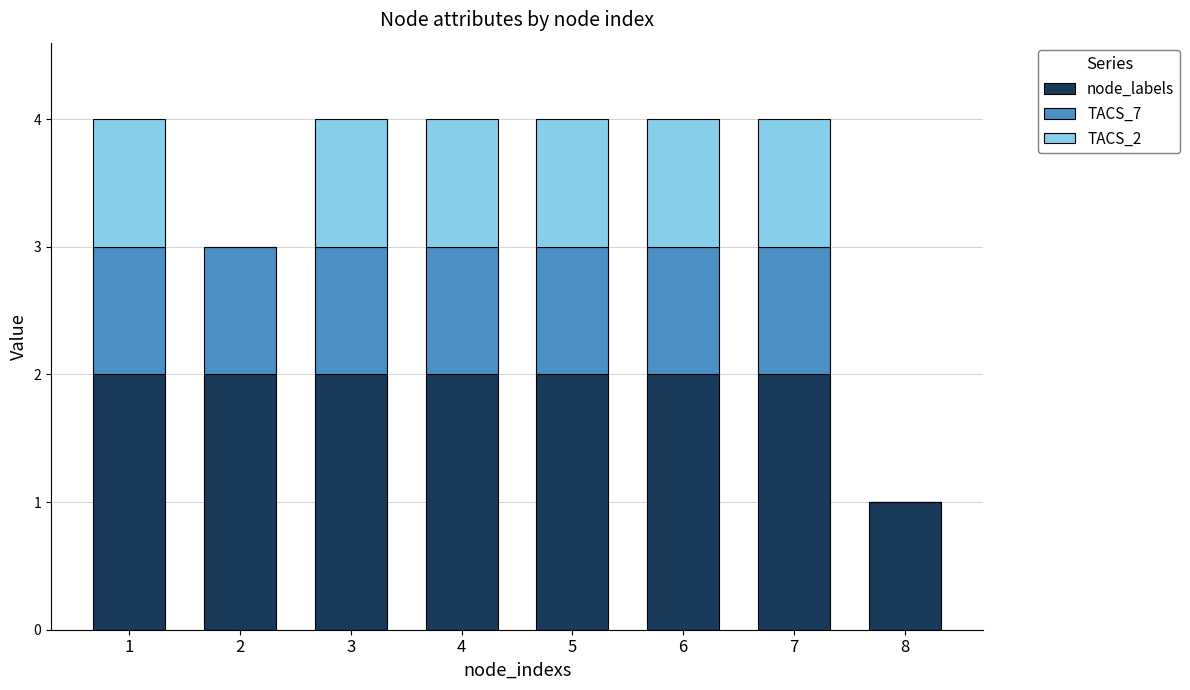

What is the sum of all node_labels values?

15